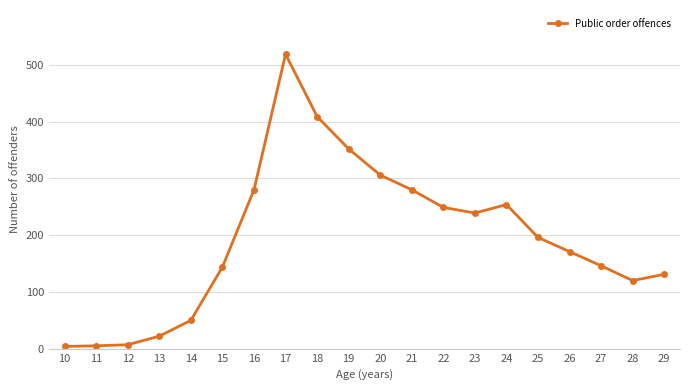

True or false: the data has more than 0 interior local peaks.

True